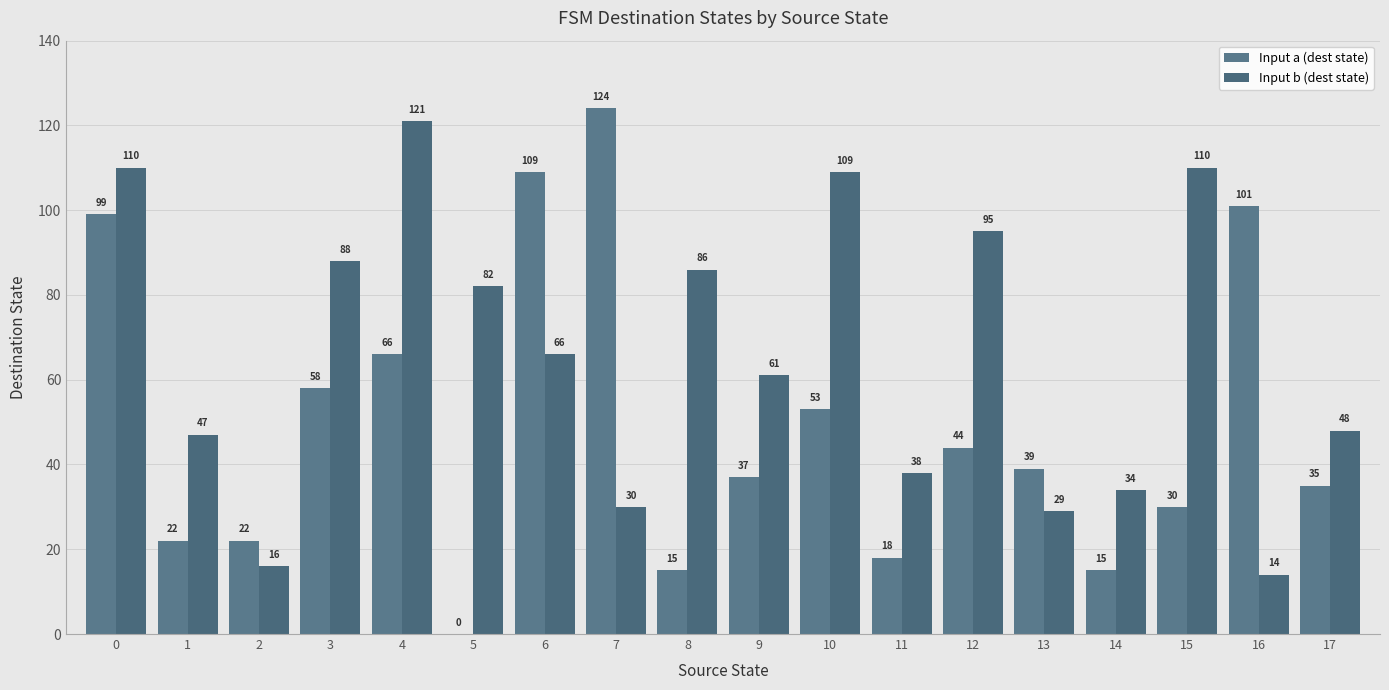

Are the bars grouped side by side (vs. stacked)?

Yes